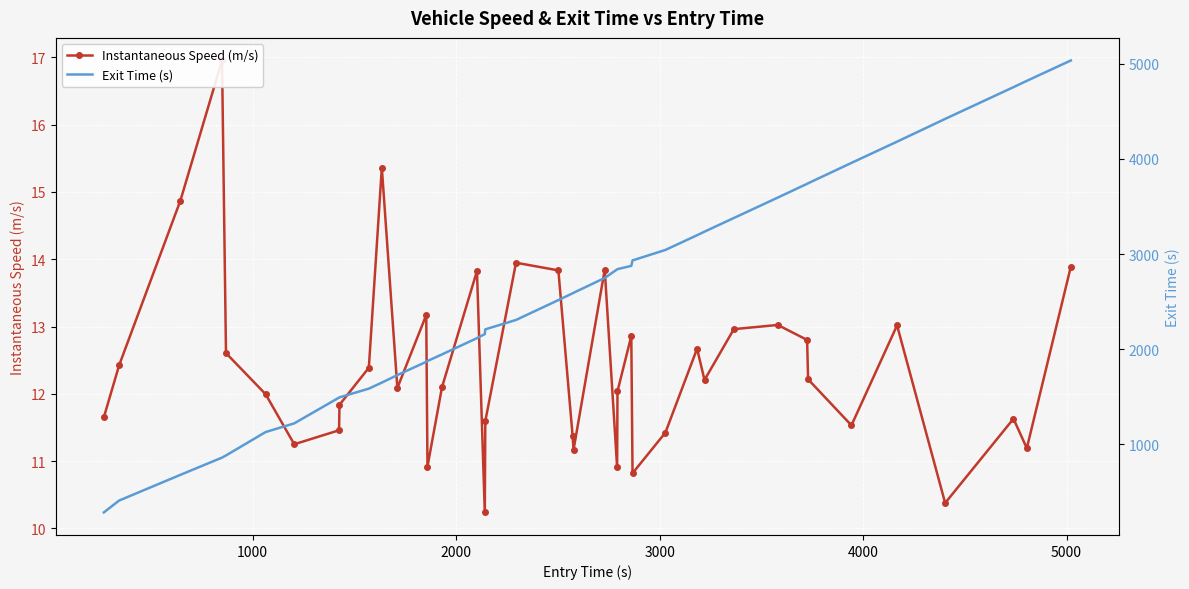

What is the average value of the Instantaneous Speed (m/s) series?

12.4